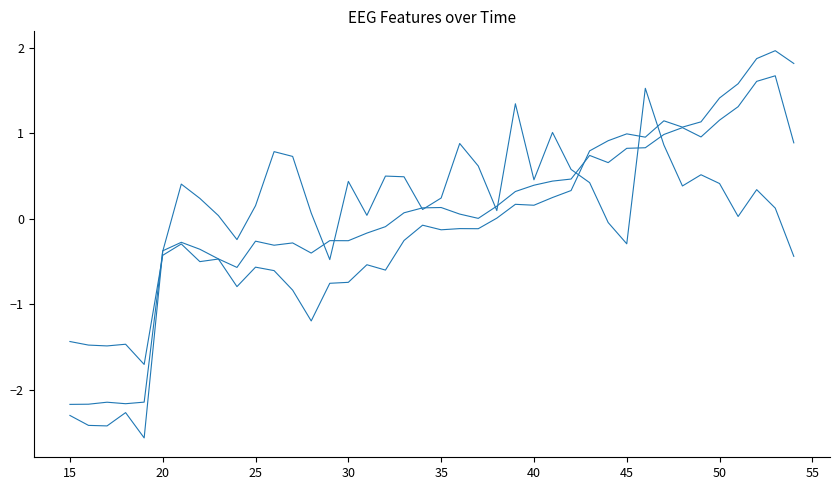

Does the chart display data point markers on the line(s)?

No